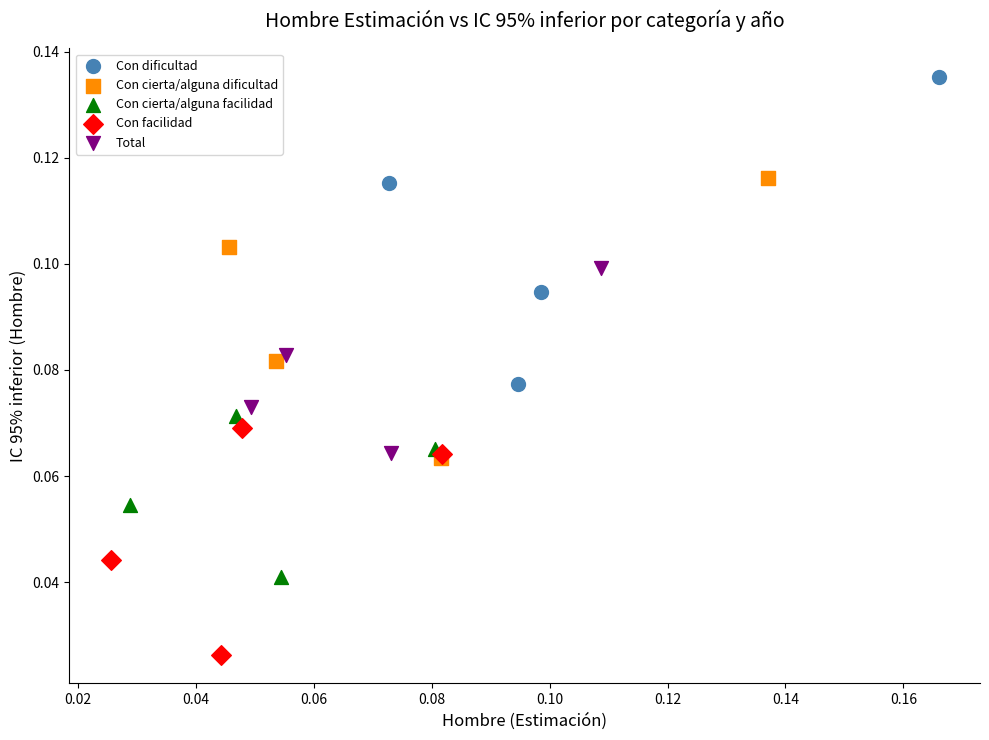

Which series reaches the maximum Y coordinate?

Con dificultad